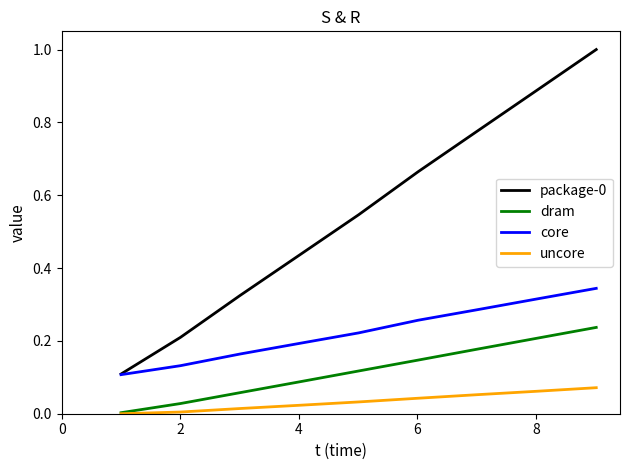

How many lines are shown in the chart?

4